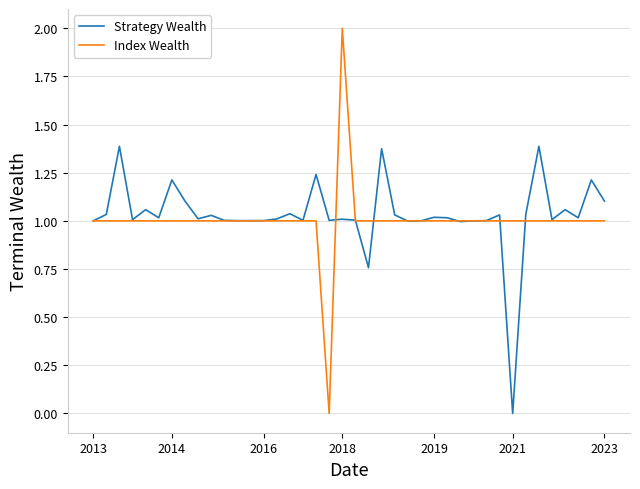

True or false: Strategy Wealth has more than 1 interior local peaks.

True